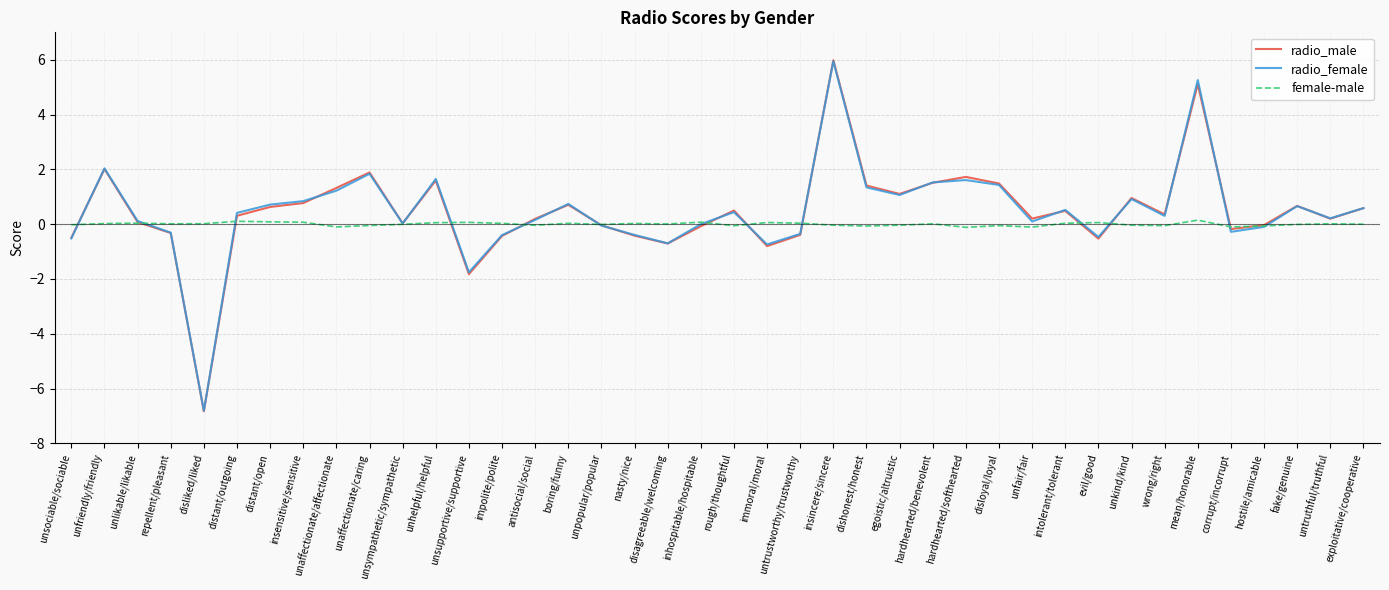

Is the value of radio_female at untruthful/truthful greater than the value of radio_male at unhelpful/helpful?

No